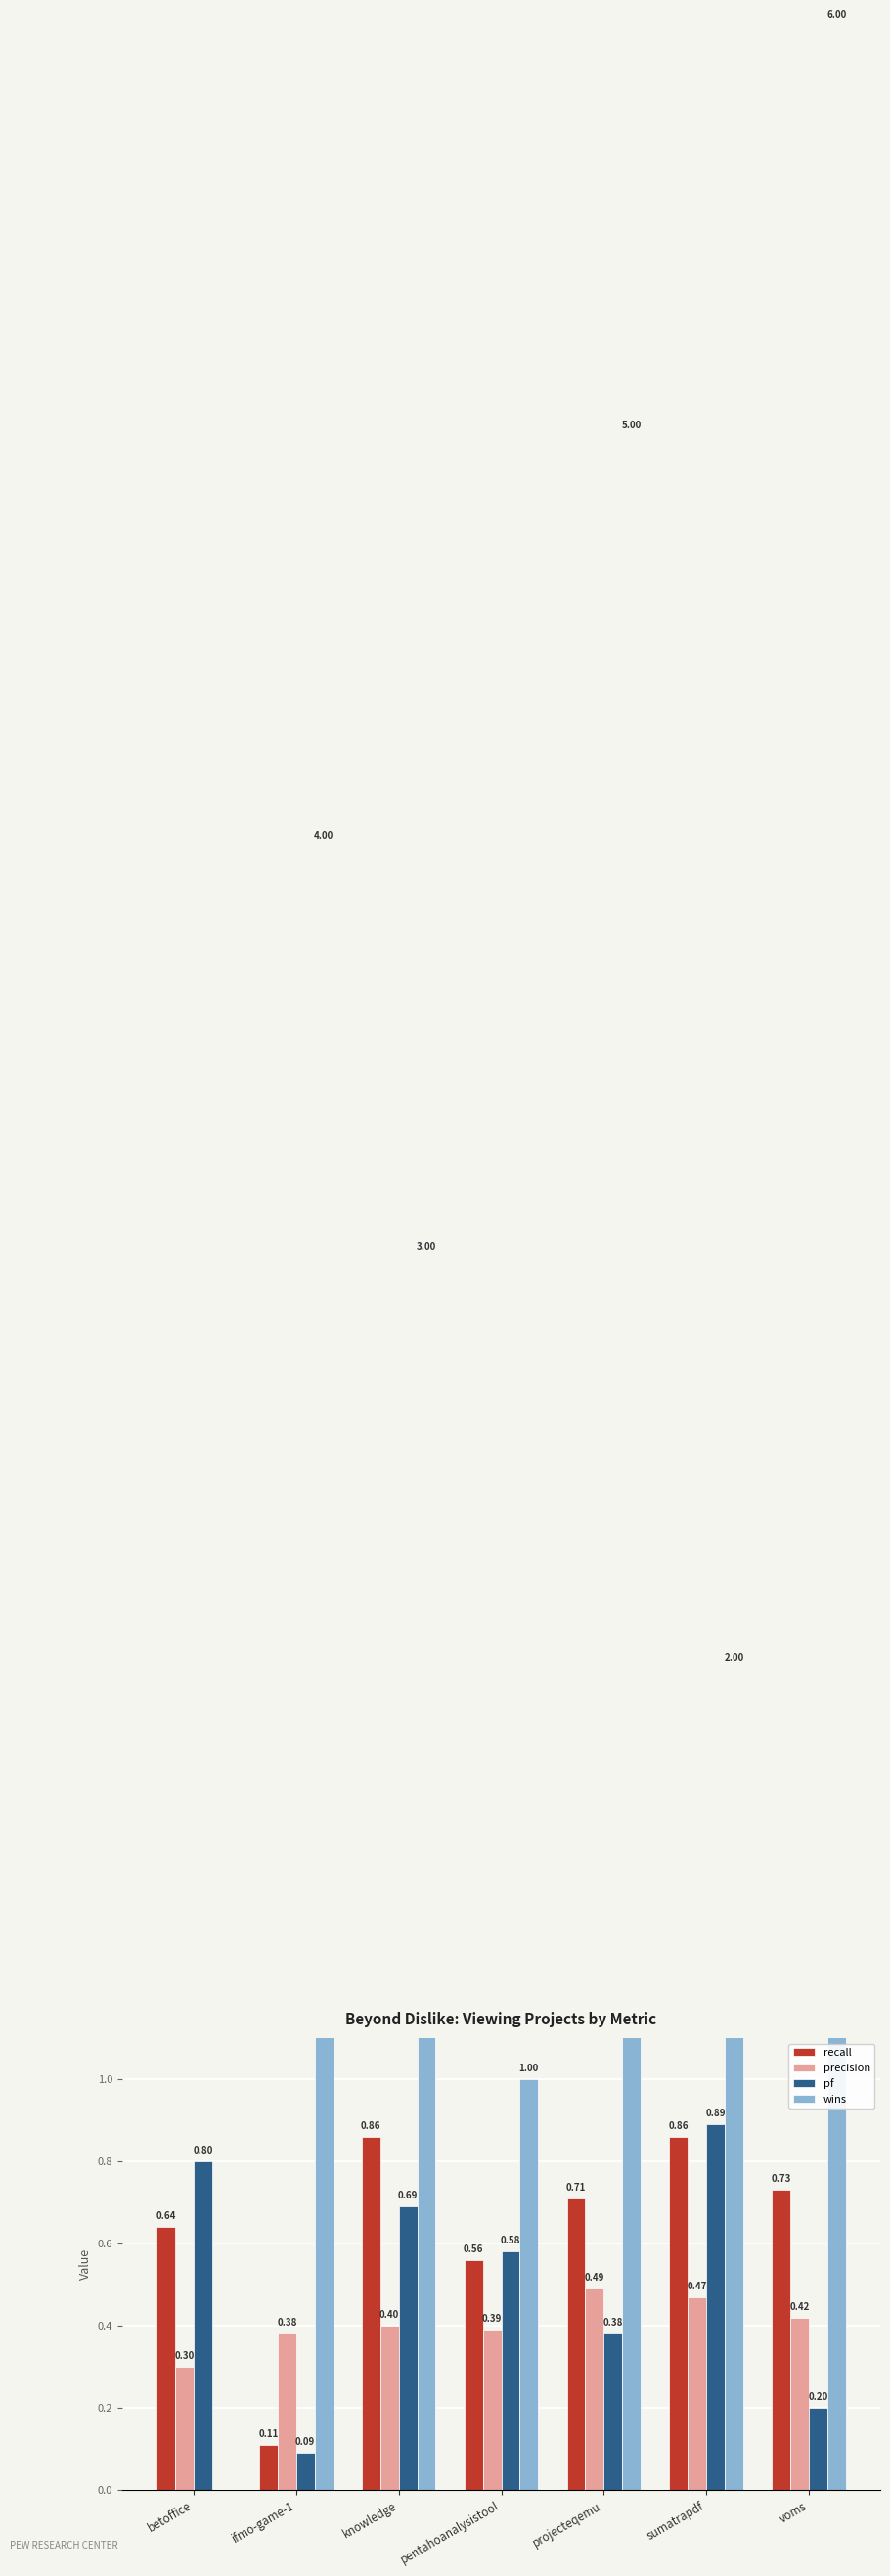

What is the total value across all series at betoffice?

1.7